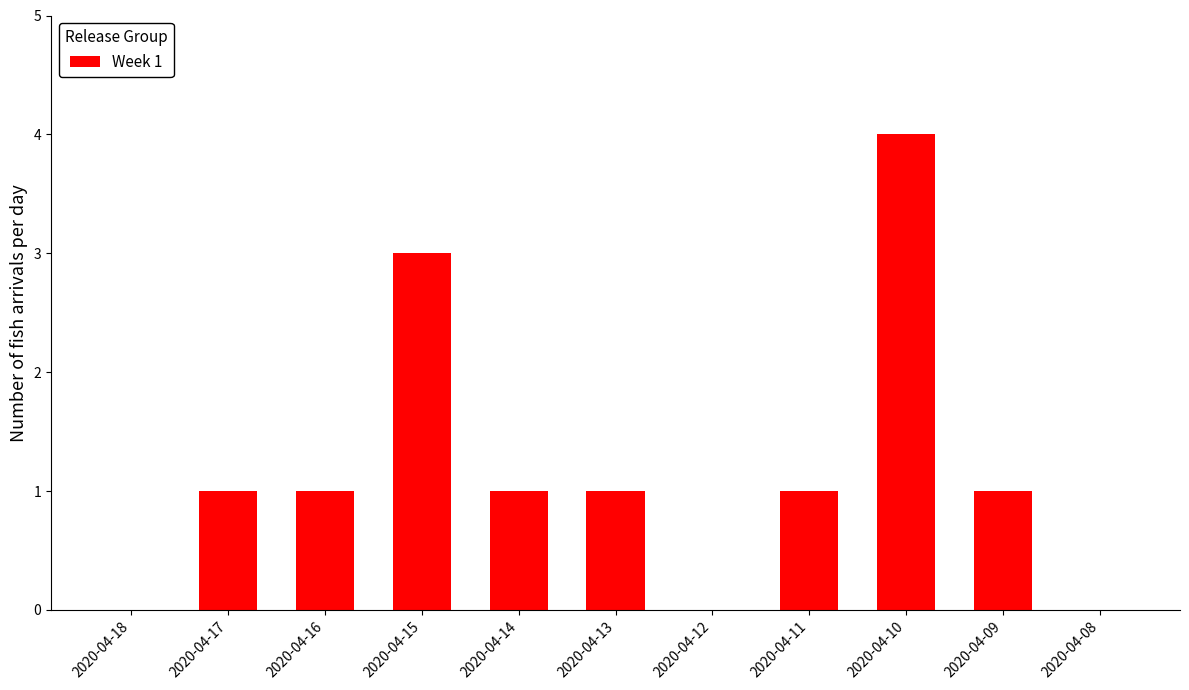

At which category does the chart reach its peak across all series?

2020-04-10